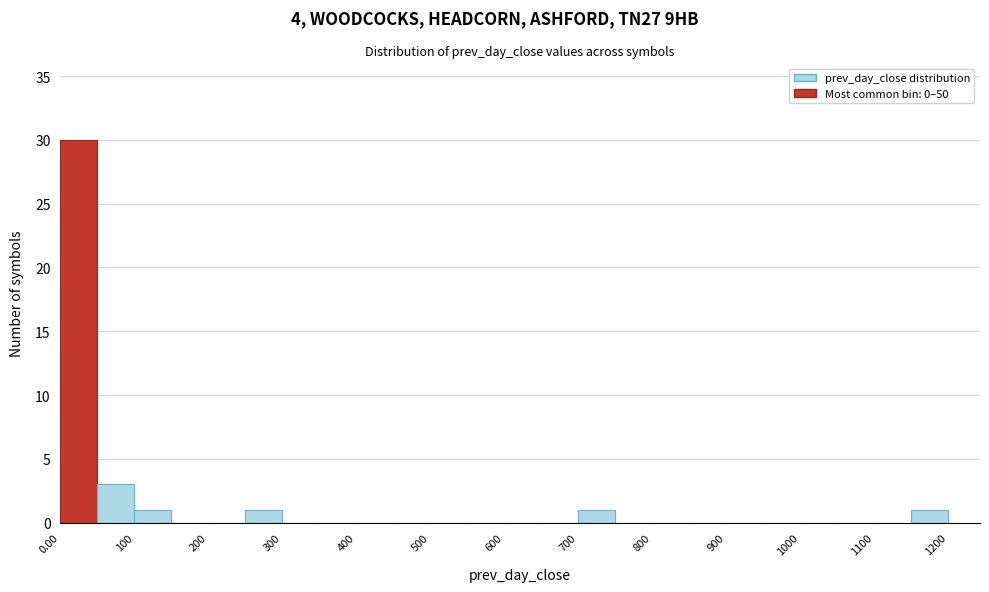

Reading left to right, list every bar in this chart as the range it spans on the x-axis followed by its height. The values are not printed on the chart, so give them approximately, as read against the axis.

0 to 50: 30
50 to 100: 3
100 to 150: 1
150 to 200: 0
200 to 250: 0
250 to 300: 1
300 to 350: 0
350 to 400: 0
400 to 450: 0
450 to 500: 0
500 to 550: 0
550 to 600: 0
600 to 650: 0
650 to 700: 0
700 to 750: 1
750 to 800: 0
800 to 850: 0
850 to 900: 0
900 to 950: 0
950 to 1000: 0
1000 to 1050: 0
1050 to 1100: 0
1100 to 1150: 0
1150 to 1200: 1